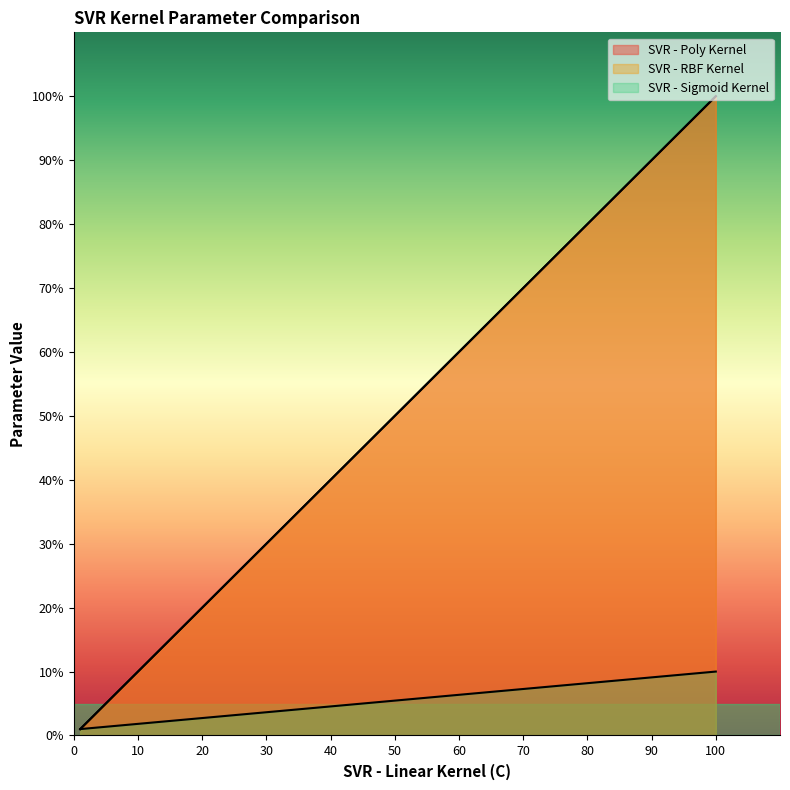

What is the difference between the maximum and minimum values in the SVR - Poly Kernel series?

99